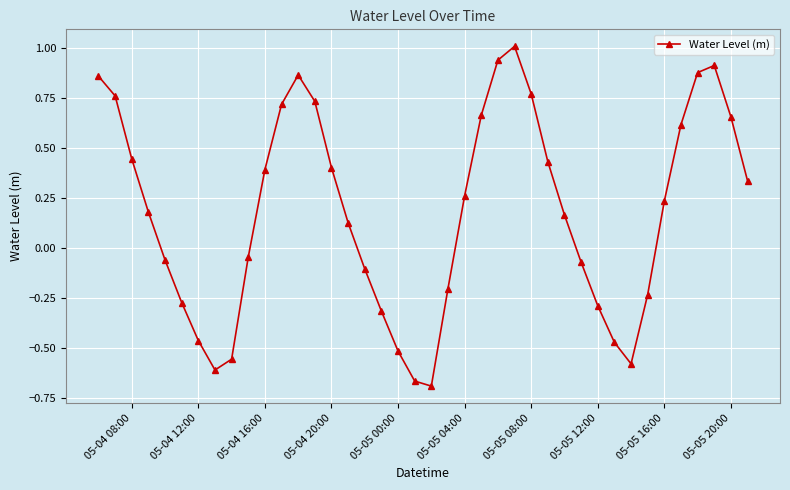

How many points are higher than both their immediate neighbors (excluding endpoints)?

3